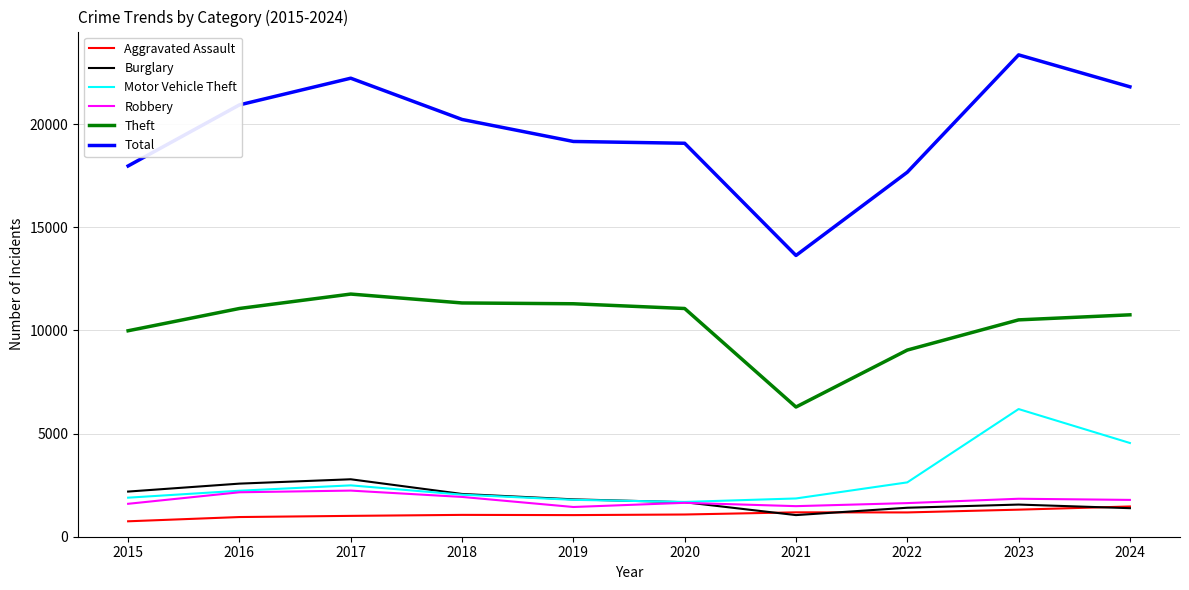

True or false: Theft and Motor Vehicle Theft cross at least once.

False